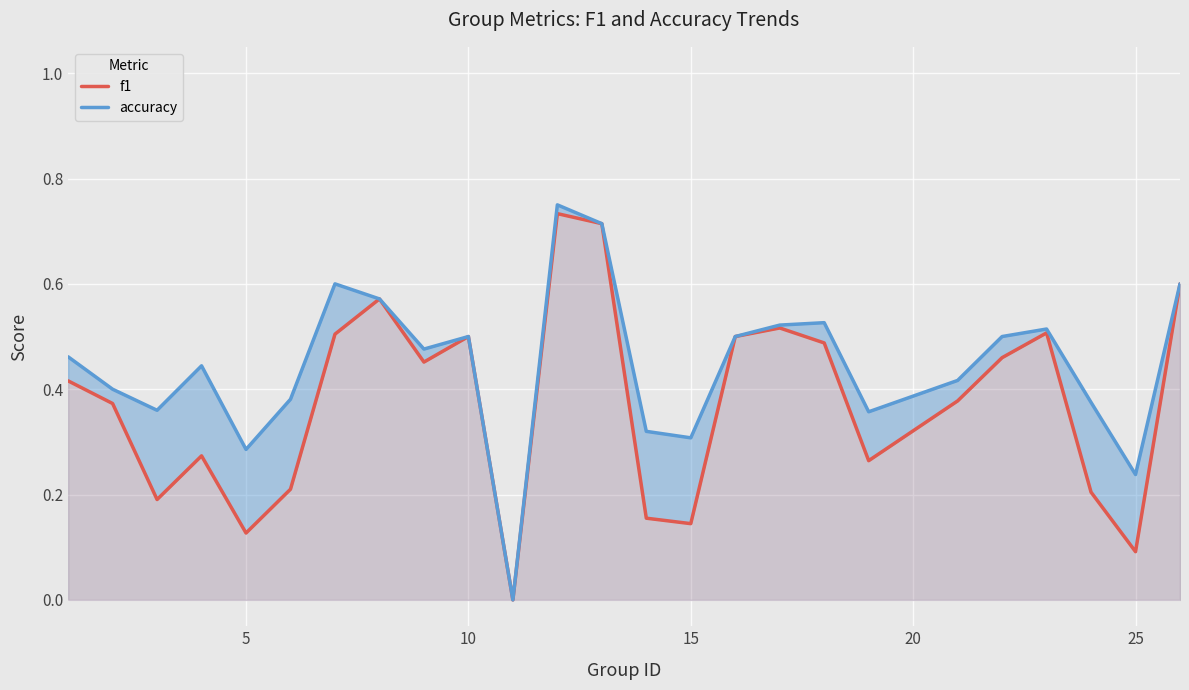

Is the value of accuracy at 15 greater than the value of f1 at 0?

Yes